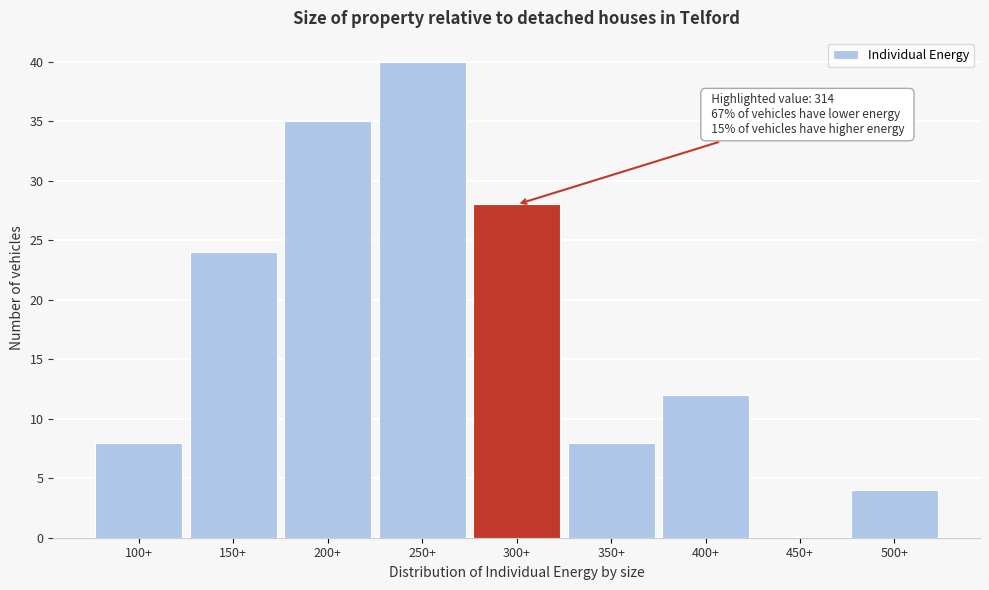

Reading left to right, transcribe all the data shown in this chart.

100+=8	150+=24	200+=35	250+=40	300+=28	350+=8	400+=12	450+=0	500+=4